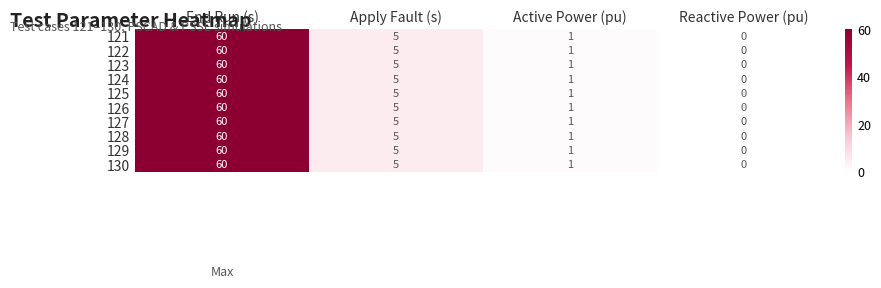

At which label does 122 first exceed 5?

End Run (s)